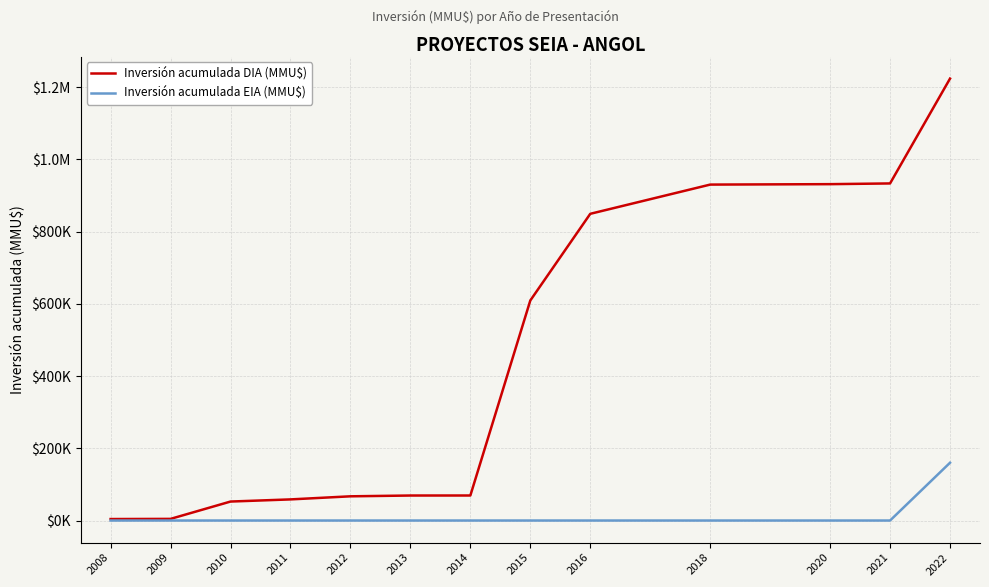

Reading left to right, list all the values displayed in this chart.

Inversión acumulada DIA (MMU$): 4090	4539	52539	58484	67034	69224	69284	609284	849284	930187	931387	933387	1223660
Inversión acumulada EIA (MMU$): 0	0	0	0	0	0	0	0	0	0	0	0	160000